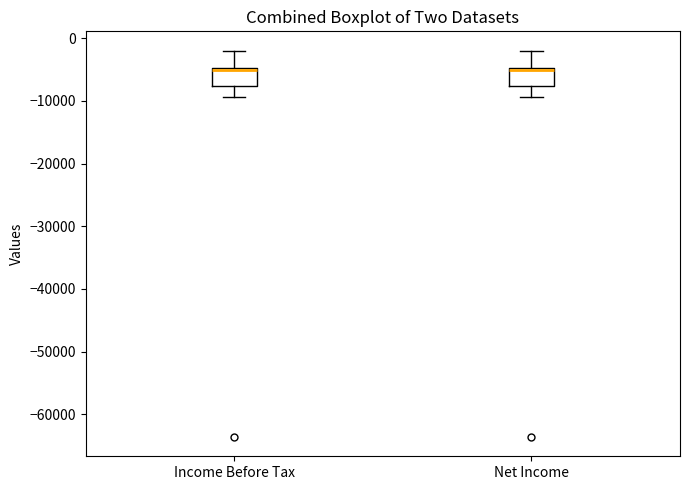

Where is the upper edge of the box for Income Before Tax on the y-axis? The values are not printed on the chart, so give them approximately, as read against the axis.

-5000